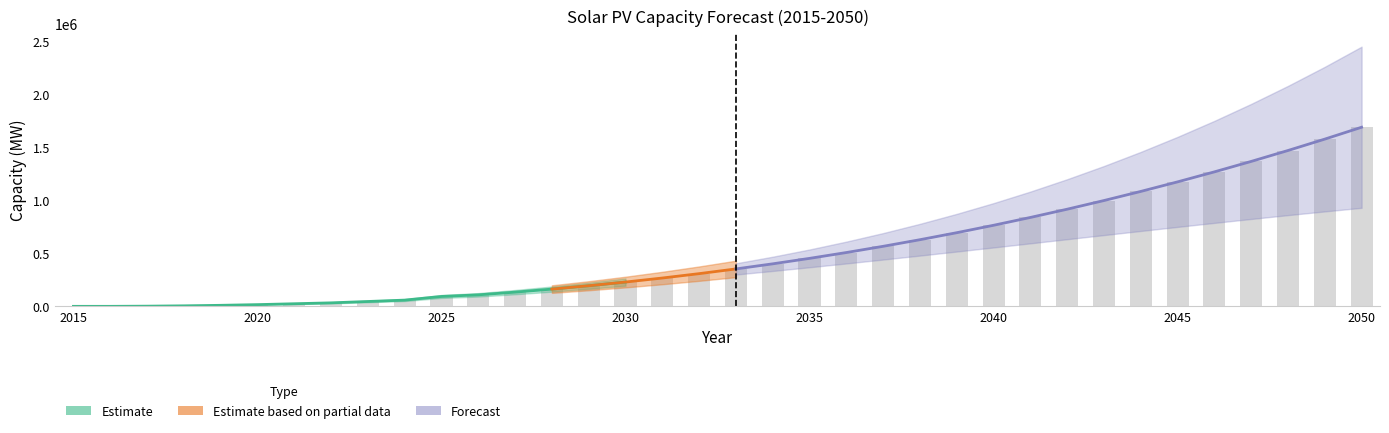

How many bars are there in total?

36